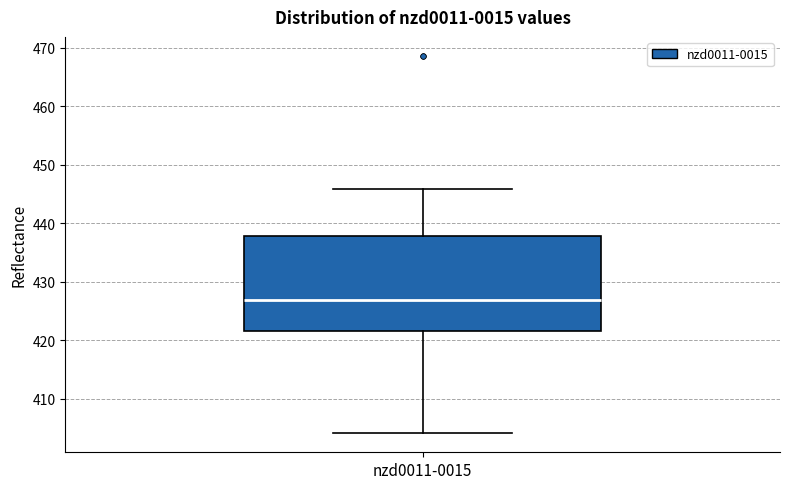

Transcribe this box plot: give where the median line is, the range the box spans, and where the two whiskers end, as read against the y-axis. The values are not printed on the chart, so give them approximately, as read against the axis.

median 427, box 422 to 438, whiskers 404 to 446